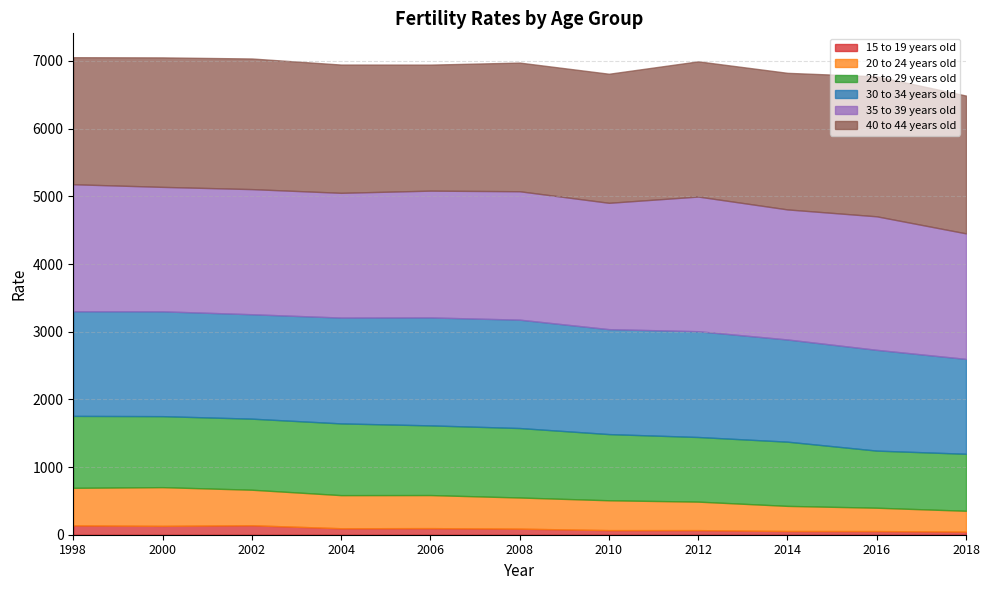

What is the value of the 35 to 39 years old point at the 9th from the left?

1922.0